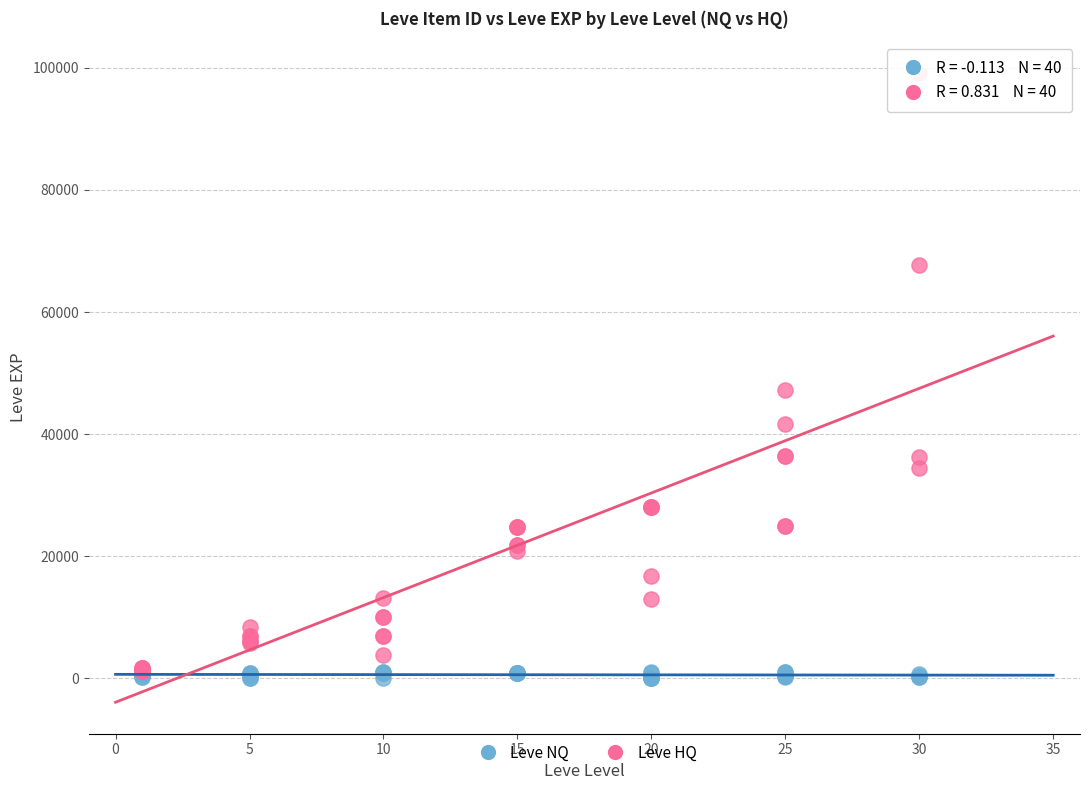

Which series has the widest spread of Y values?

Leve HQ